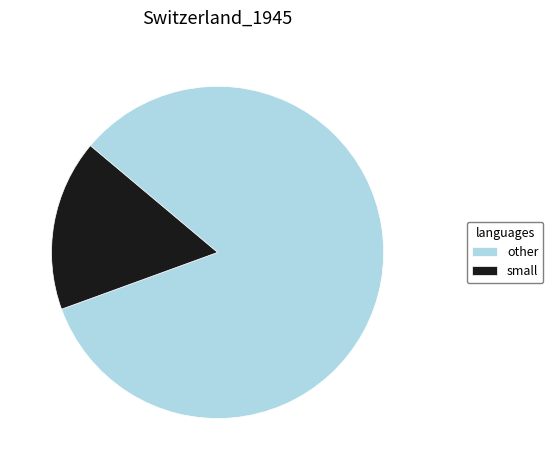

Between other and small, which is larger?

other